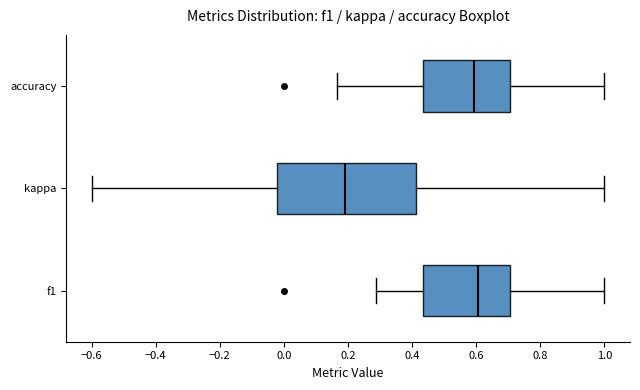

Reading bottom to top, transcribe this box plot: for each box, give where its median line is, the range the box spans, and where its two whiskers end, as read against the x-axis. The values are not printed on the chart, so give them approximately, as read against the axis.

f1: median 0.60, box 0.44 to 0.70, whiskers 0.28 to 1.00
kappa: median 0.18, box -0.02 to 0.42, whiskers -0.60 to 1.00
accuracy: median 0.60, box 0.44 to 0.70, whiskers 0.16 to 1.00